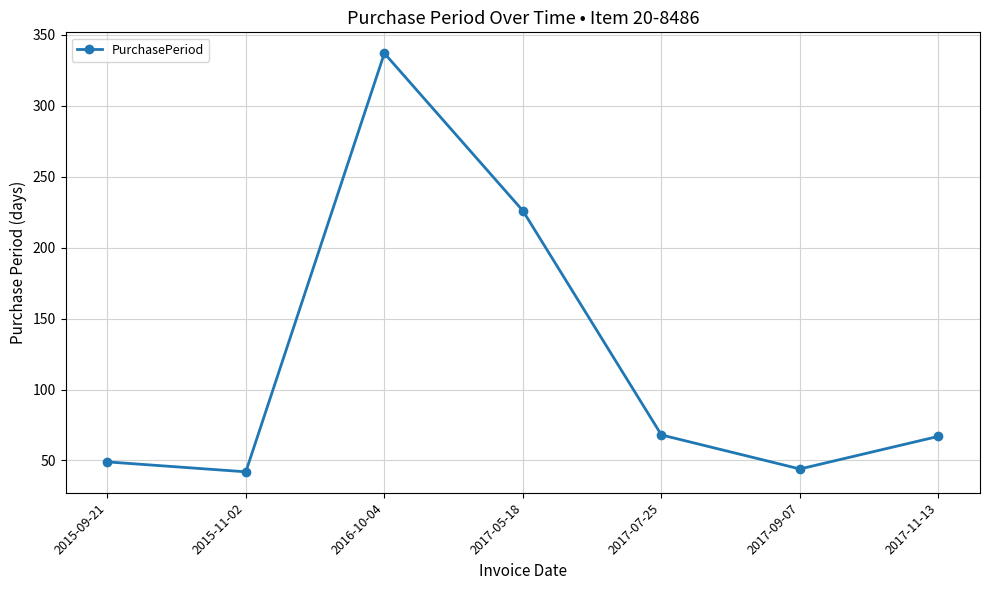

What is the average value?

119